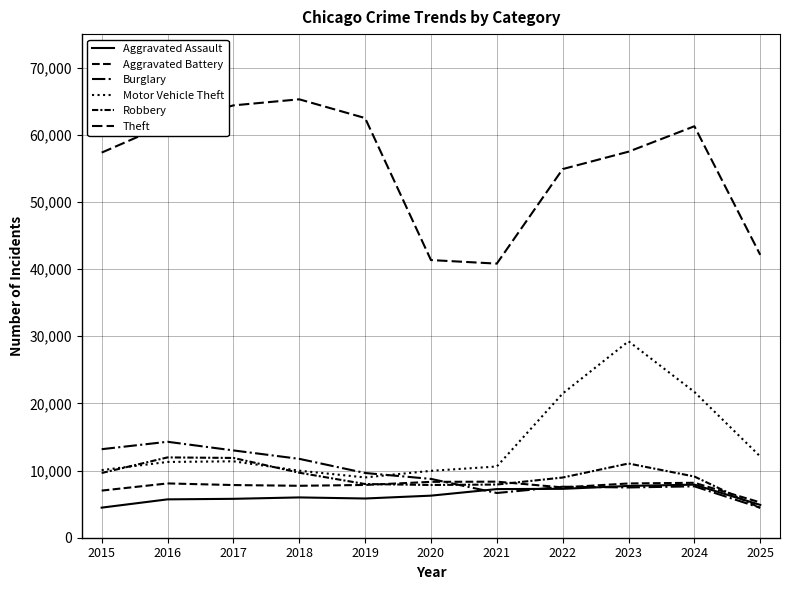

What is the average value of the Aggravated Assault series?

6284